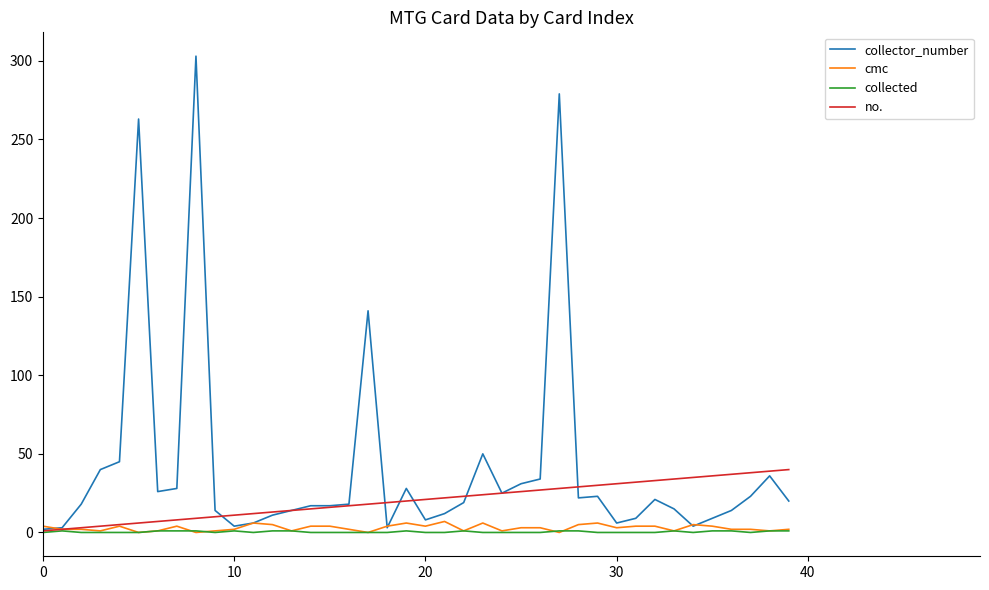

Which series has the largest range (max minus min)?

collector_number